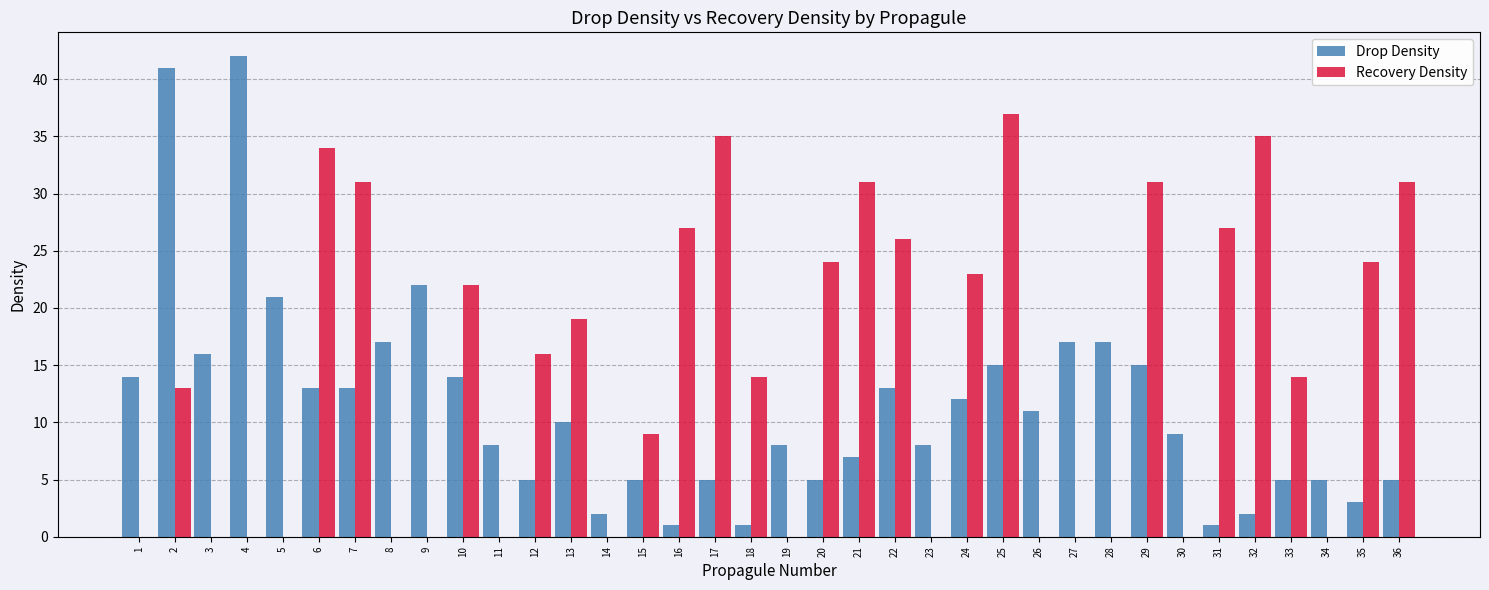

What is the total value across all series at 10?

36